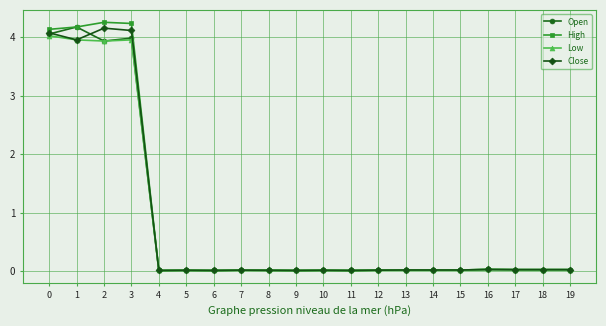

At how many categories does at least one series exceed 1?

4